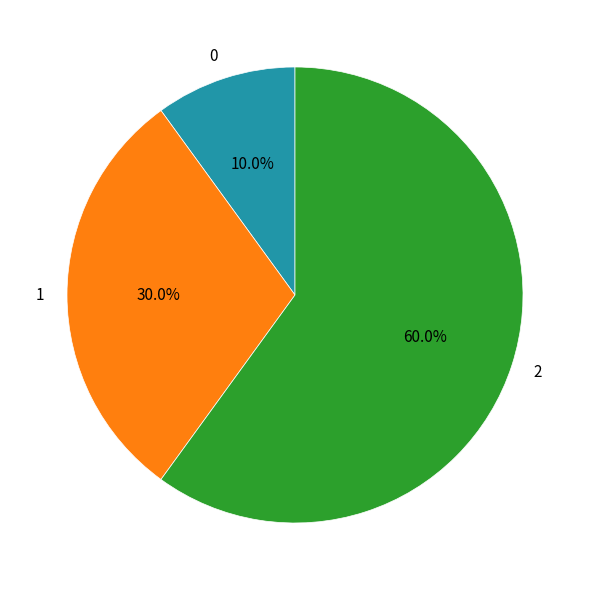

What is the largest slice in the pie chart?

2